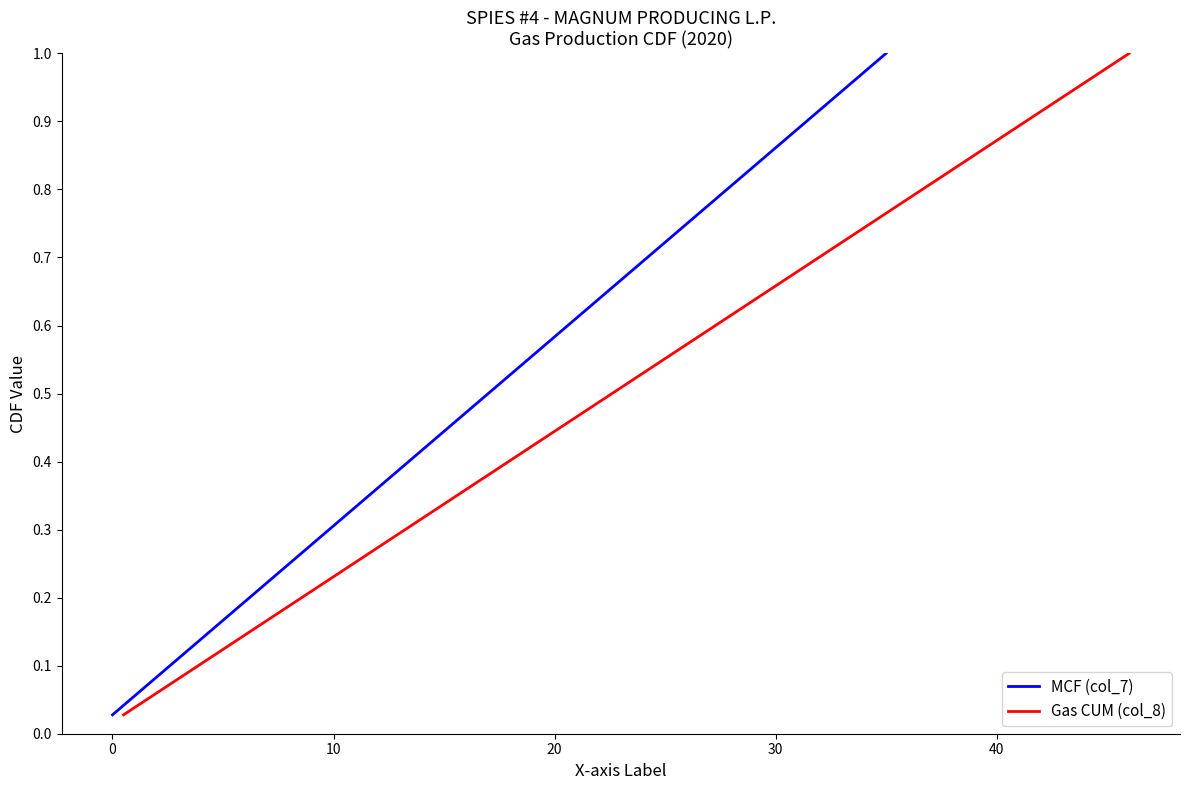

True or false: MCF (col_7) has a value of 0.9 at 33.

True